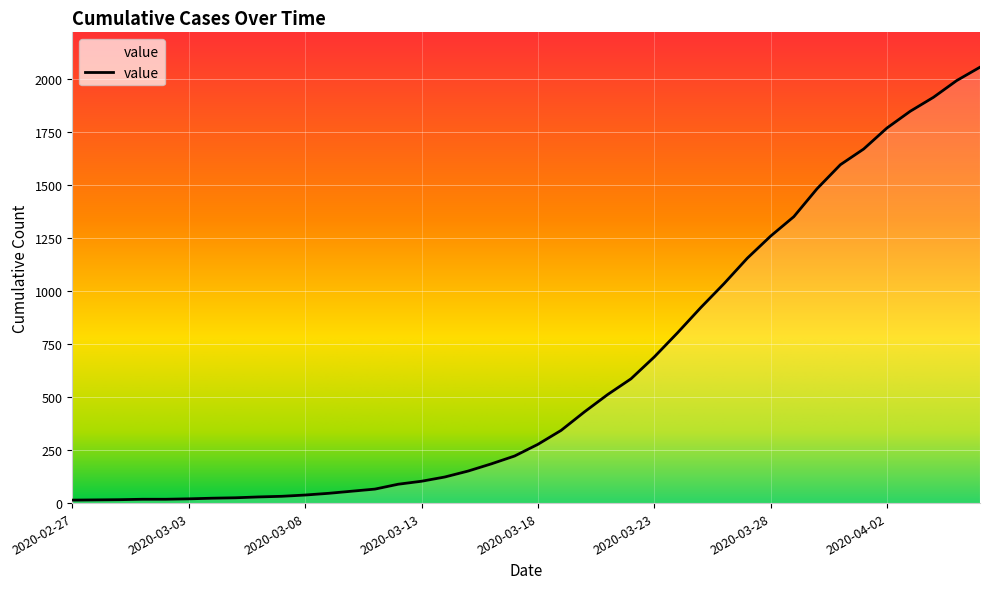

What is the greatest value displayed?

2056